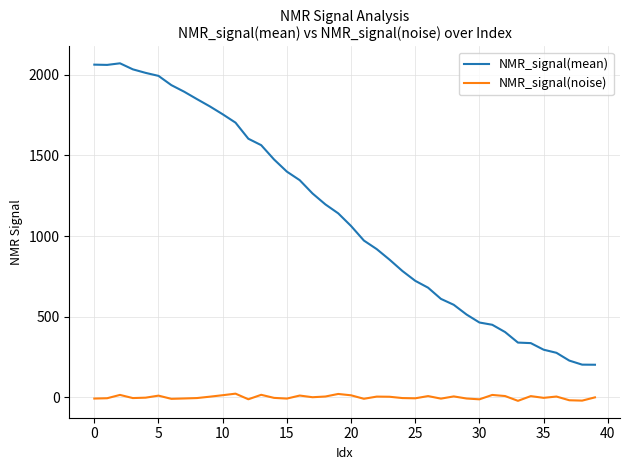

Rank the series by their maximum value, from highest to lowest.

NMR_signal(mean), NMR_signal(noise)